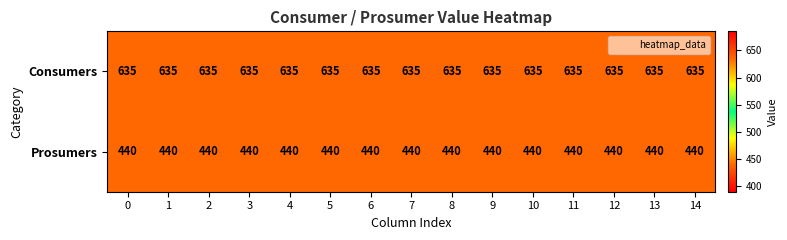

What is the spread (max minus min) of values at 4?

195